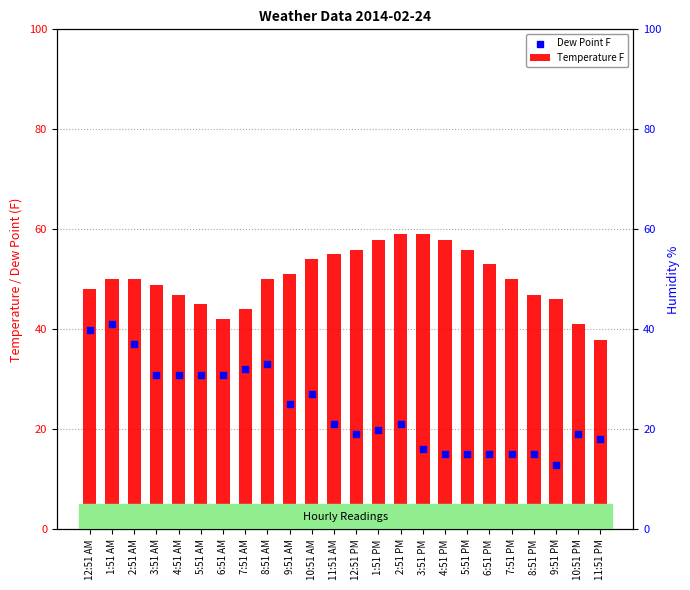

Is the value of Dew Point F at 12:51 PM greater than the value of Temperature F at 3:51 PM?

No